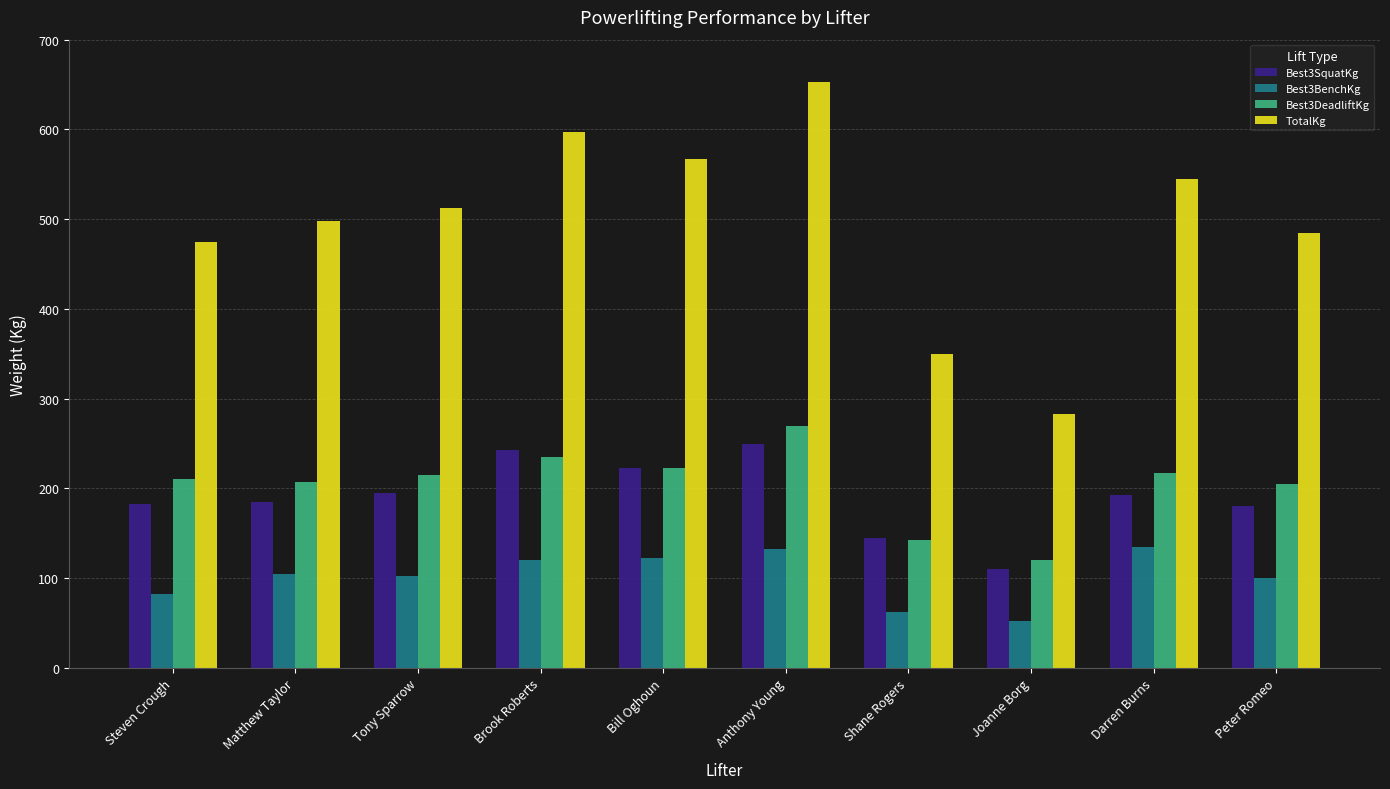

What is the sum of the Best3SquatKg values at Bill Oghoun and Tony Sparrow?

417.5